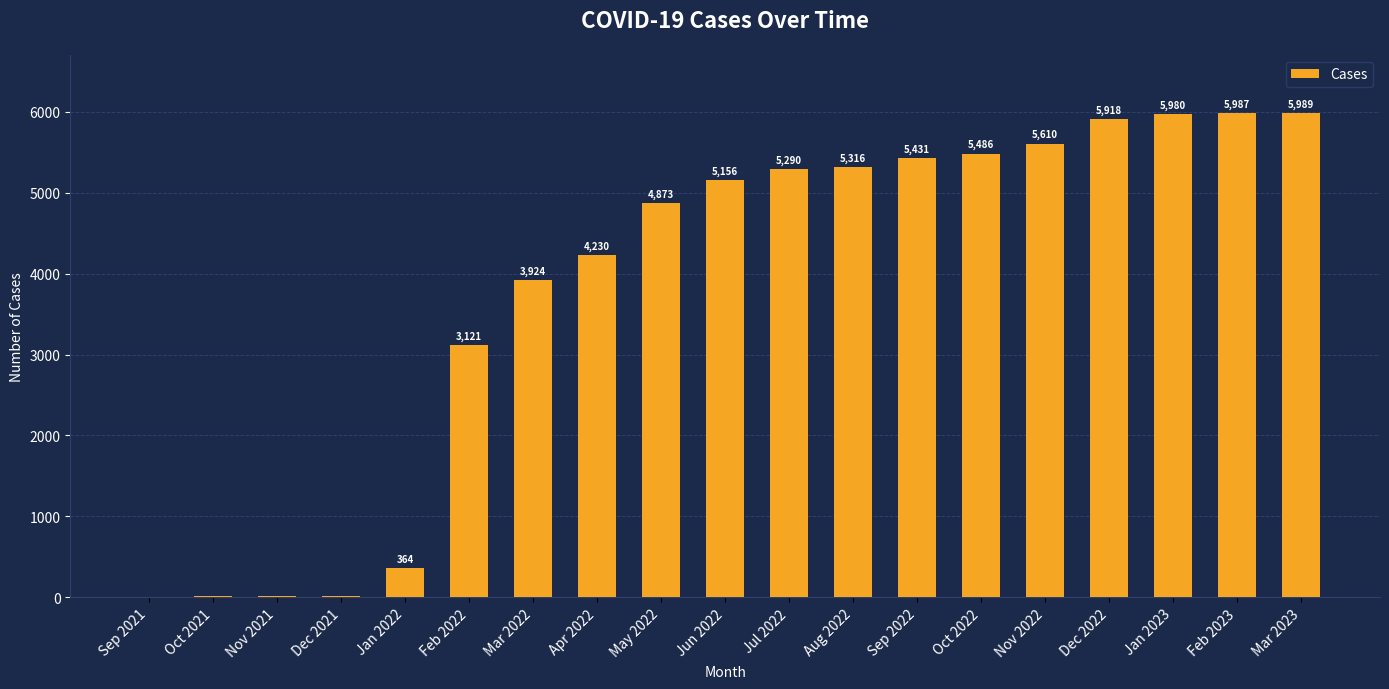

What is the change in value from Feb 2022 to Jun 2022?

+2035